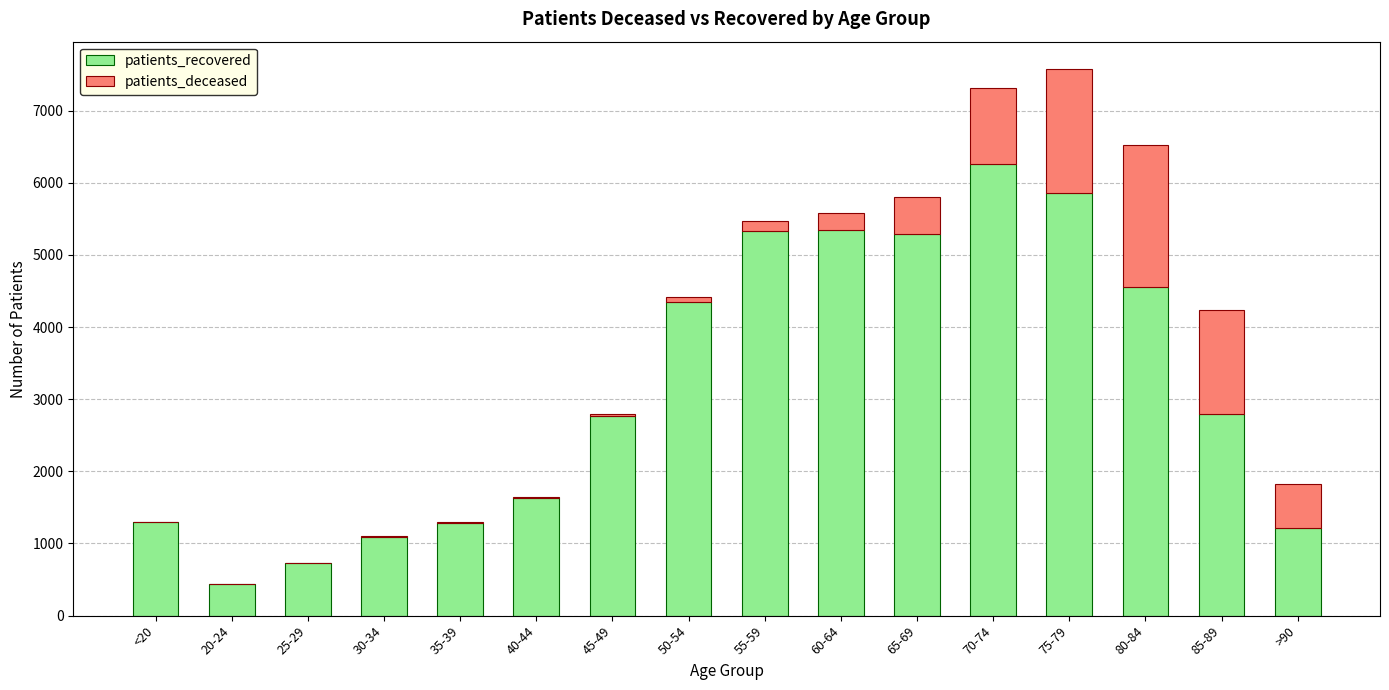

Read the patients_recovered value at 70-74, to the nearest 10.

6250